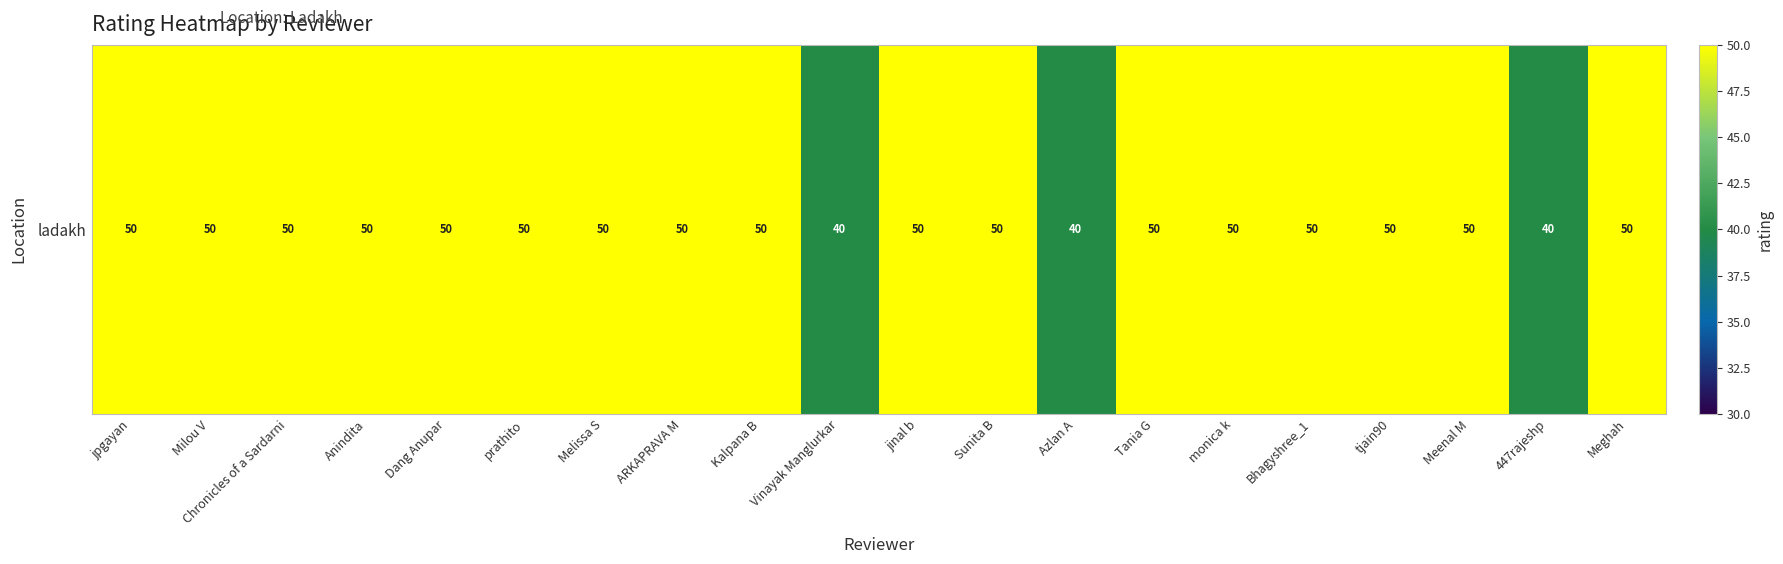

What is the average value?

48